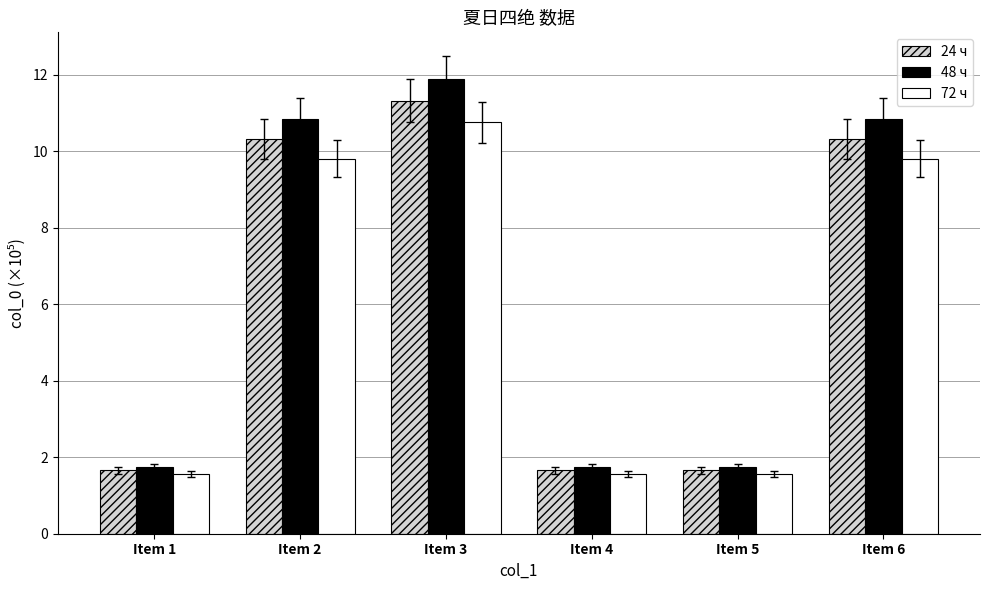

What is the difference between the second highest and minimum values in the 24 ч series?

8.7